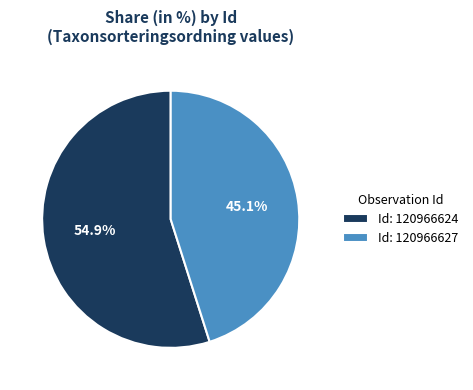

What percentage do Id: 120966624 and Id: 120966627 together represent?

100.0%